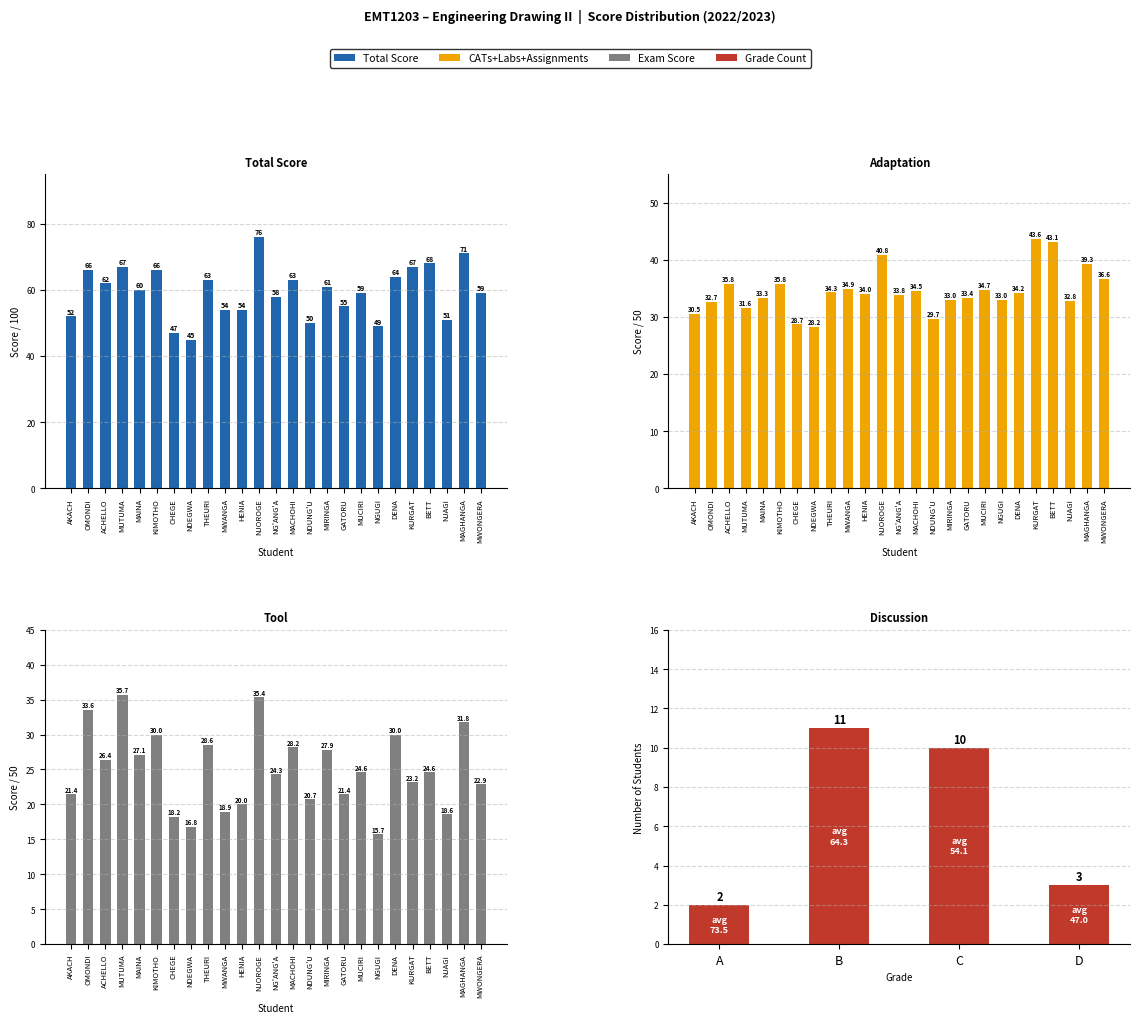

Which series changed the most between CHEGE and NDUNG'U?

Total Score